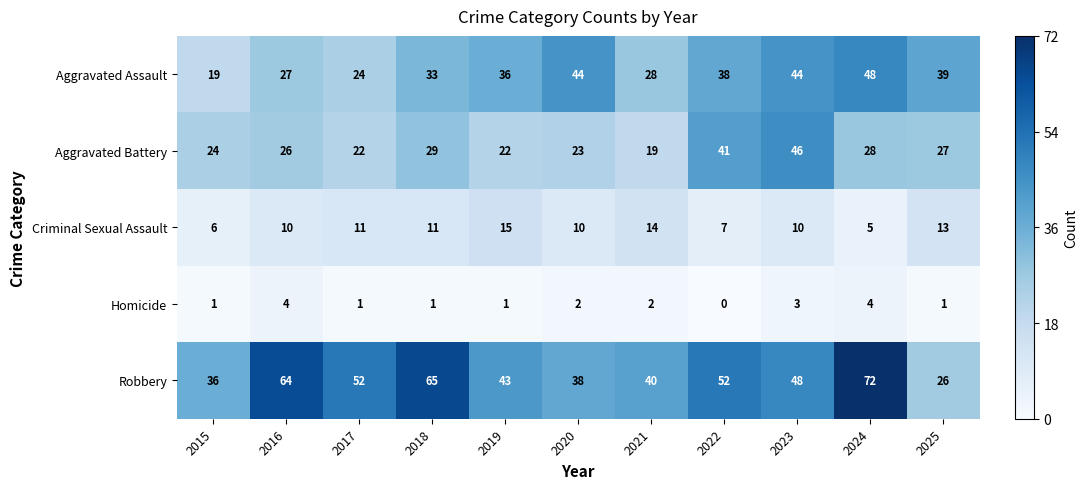

At 2025, list the series in order from smallest to largest.

Homicide, Criminal Sexual Assault, Robbery, Aggravated Battery, Aggravated Assault